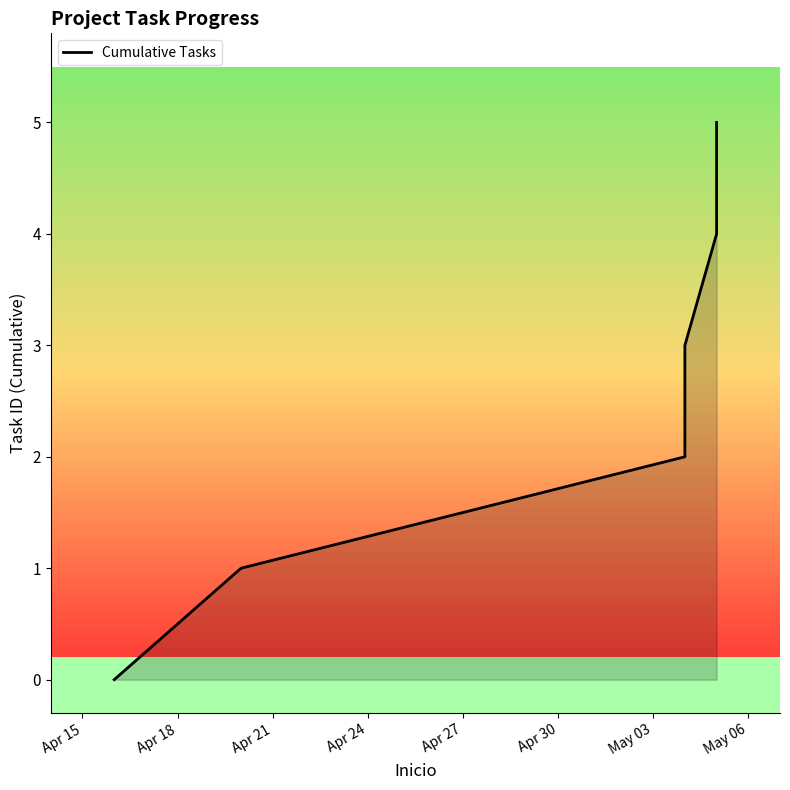

Does the chart display data point markers on the line(s)?

No